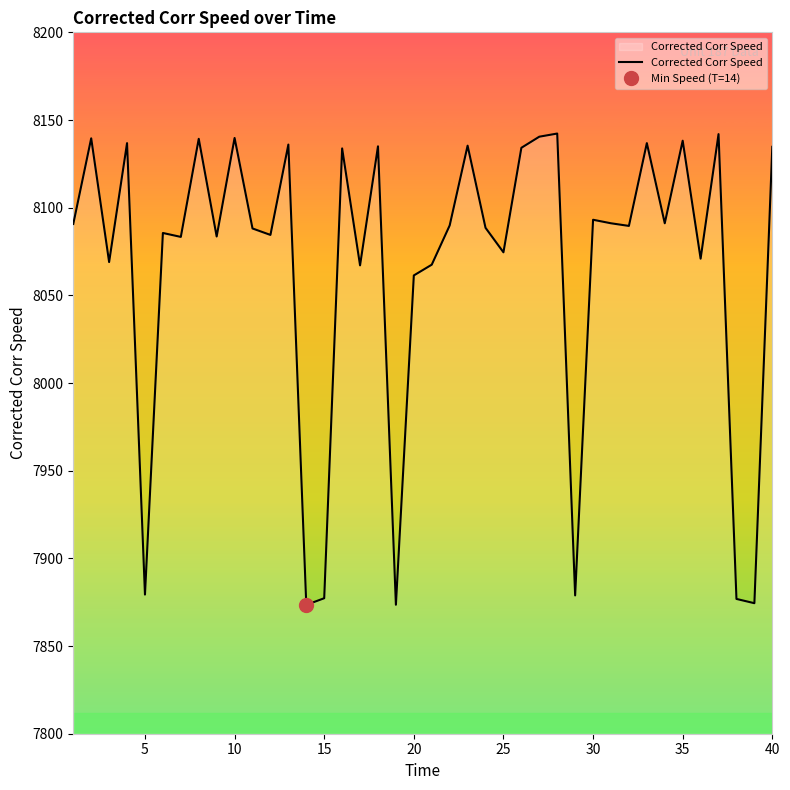

Is it true that Corrected Corr Speed equals 12342.9 at 40?

False